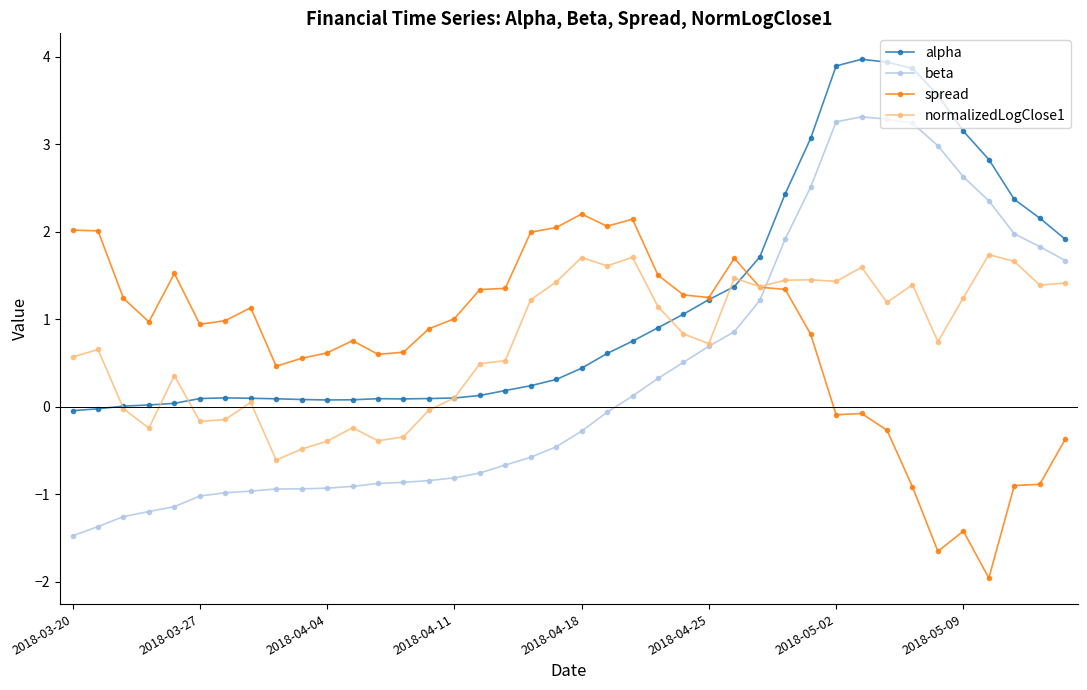

How many times do normalizedLogClose1 and spread cross each other?

1